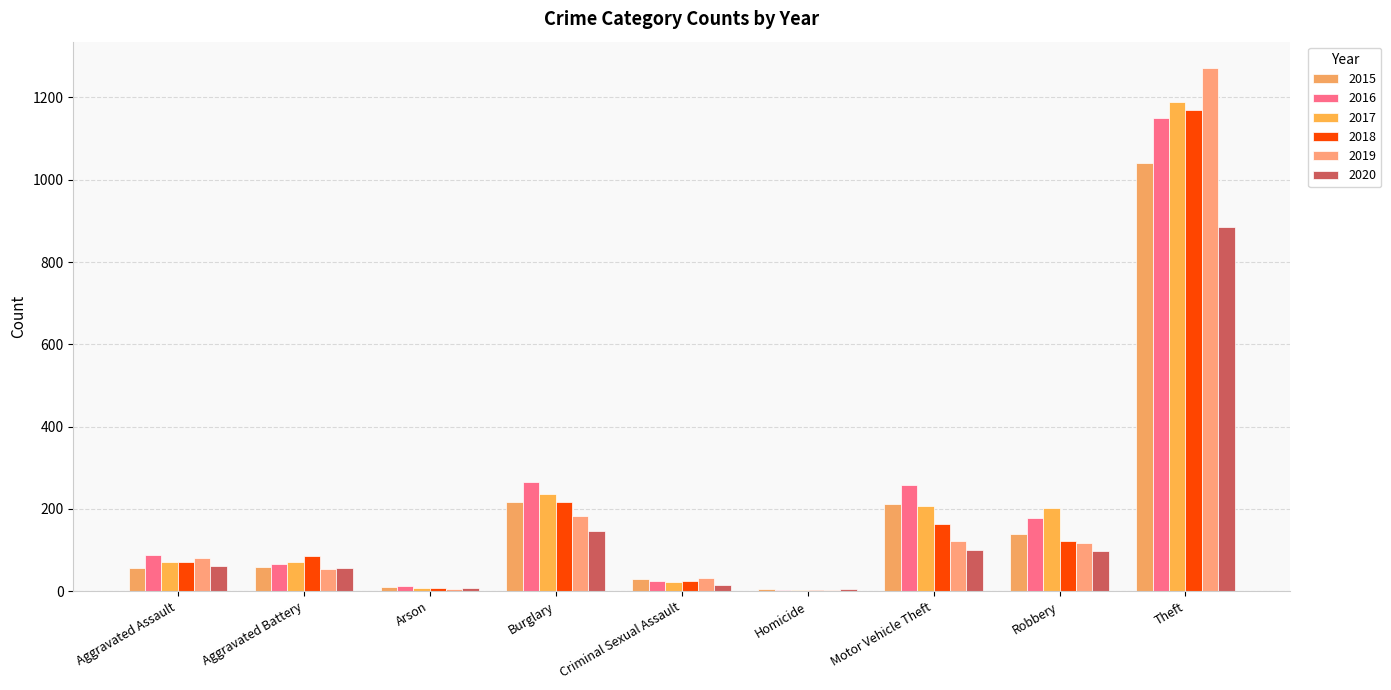

Which category has the highest value across all series?

Theft